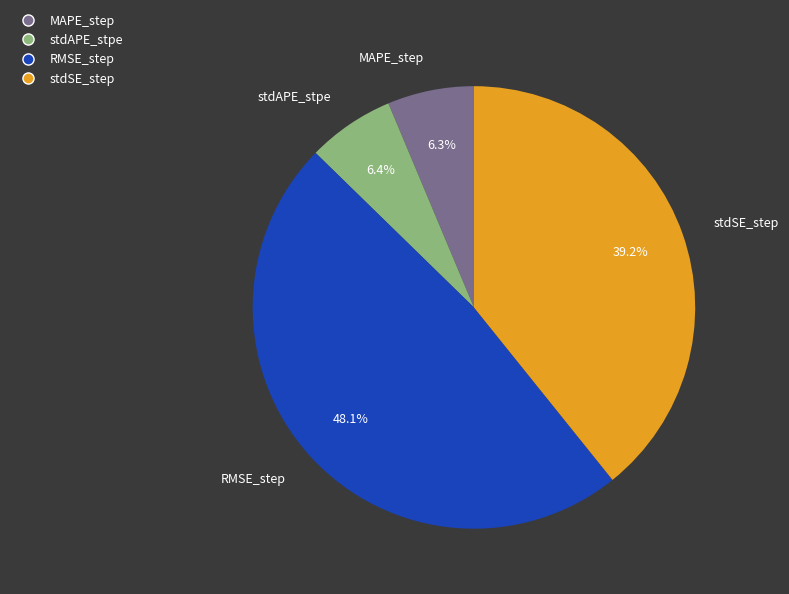

What portion of the pie excludes stdSE_step?

60.8%